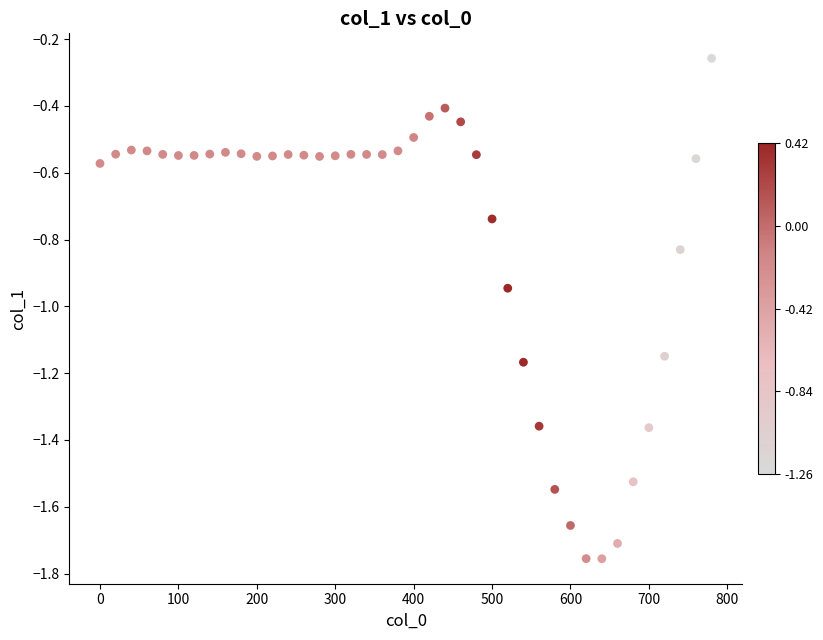

What is the range of Y values (max minus min)?

1.5